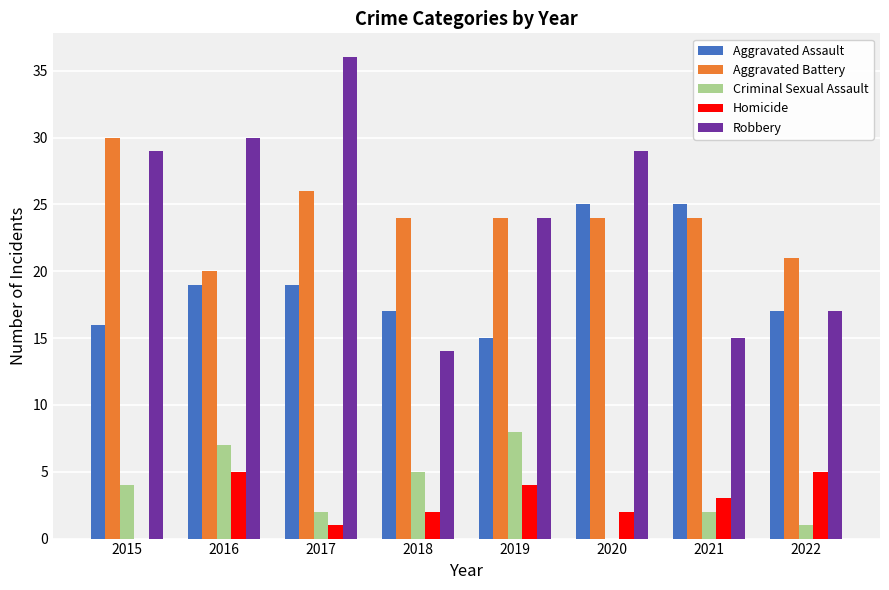

The value of Aggravated Battery at 2015 is 46. True or false?

False